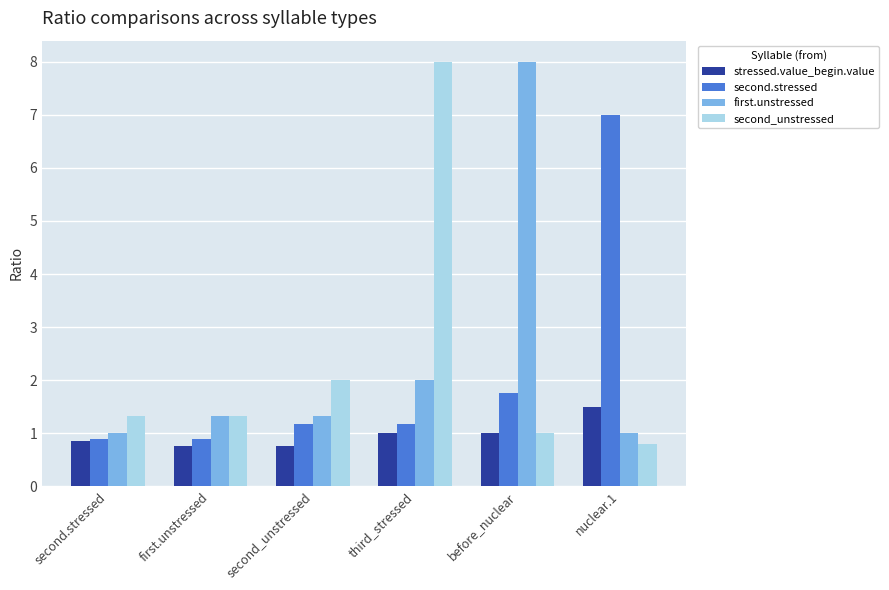

Which series has the largest range (max minus min)?

second_unstressed